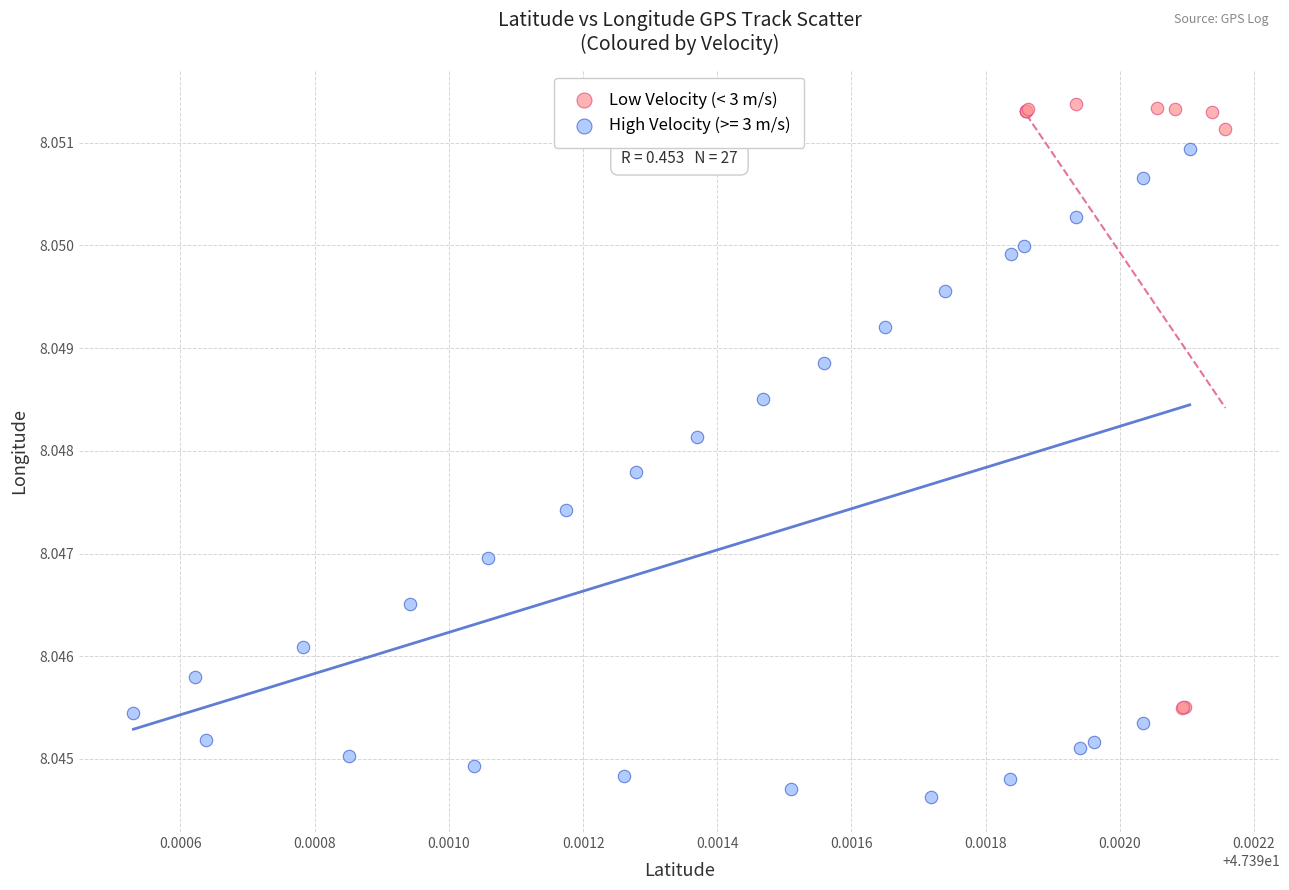

Which series reaches the minimum Y coordinate?

High Velocity (>= 3 m/s)